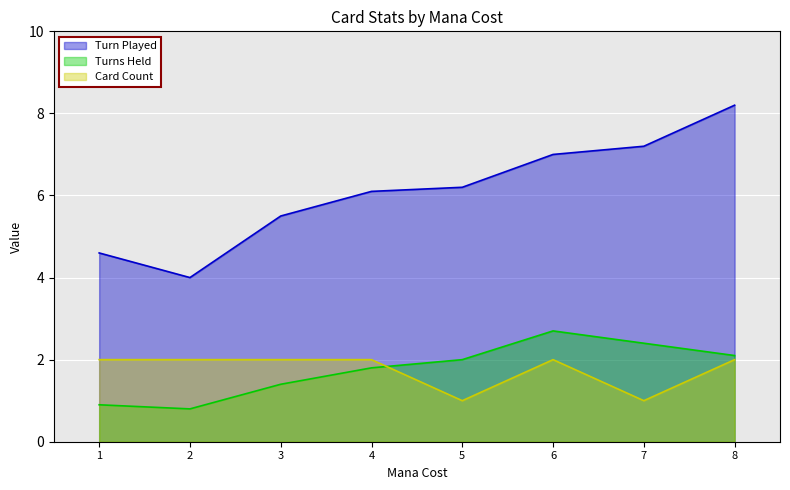

List the labels in order of Turns Held value, largest first.

6, 7, 8, 5, 4, 3, 1, 2